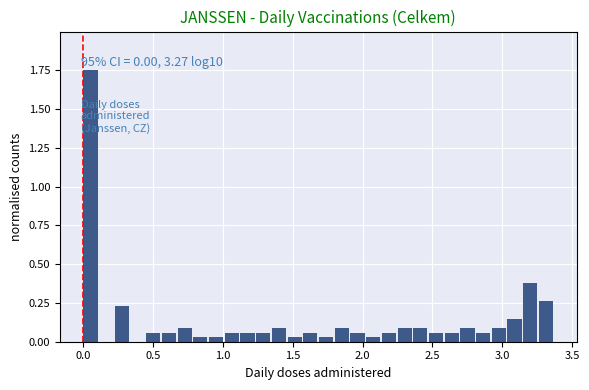

Read against the x-axis, roughly where is the centre of the tallest bar?

0.05